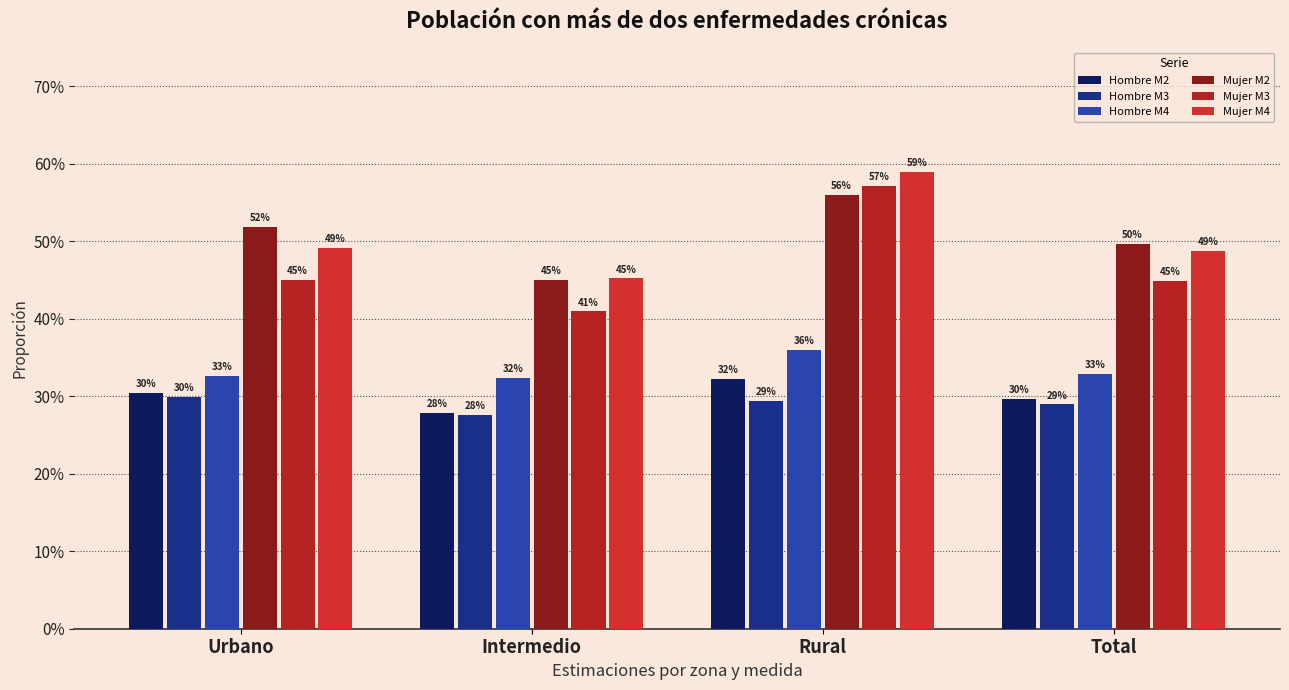

Are the bars grouped side by side (vs. stacked)?

Yes